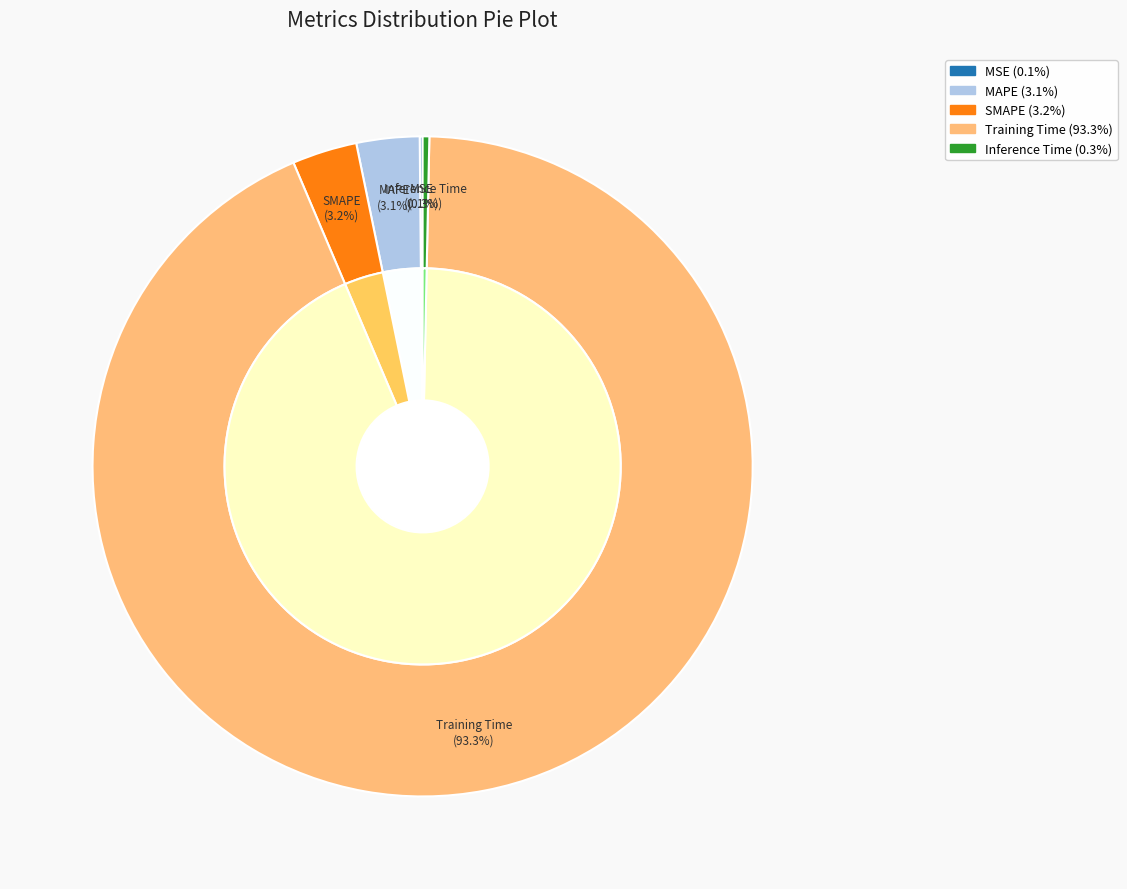

Does Training Time represent more than half of the total?

Yes